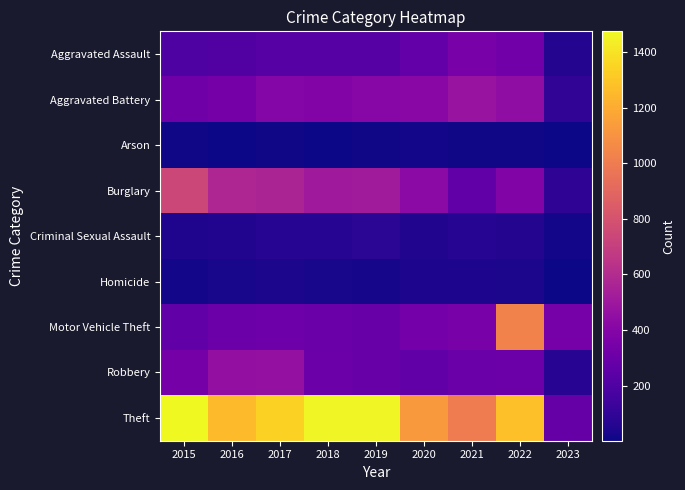

What is the total value across all series at 2018?

3272